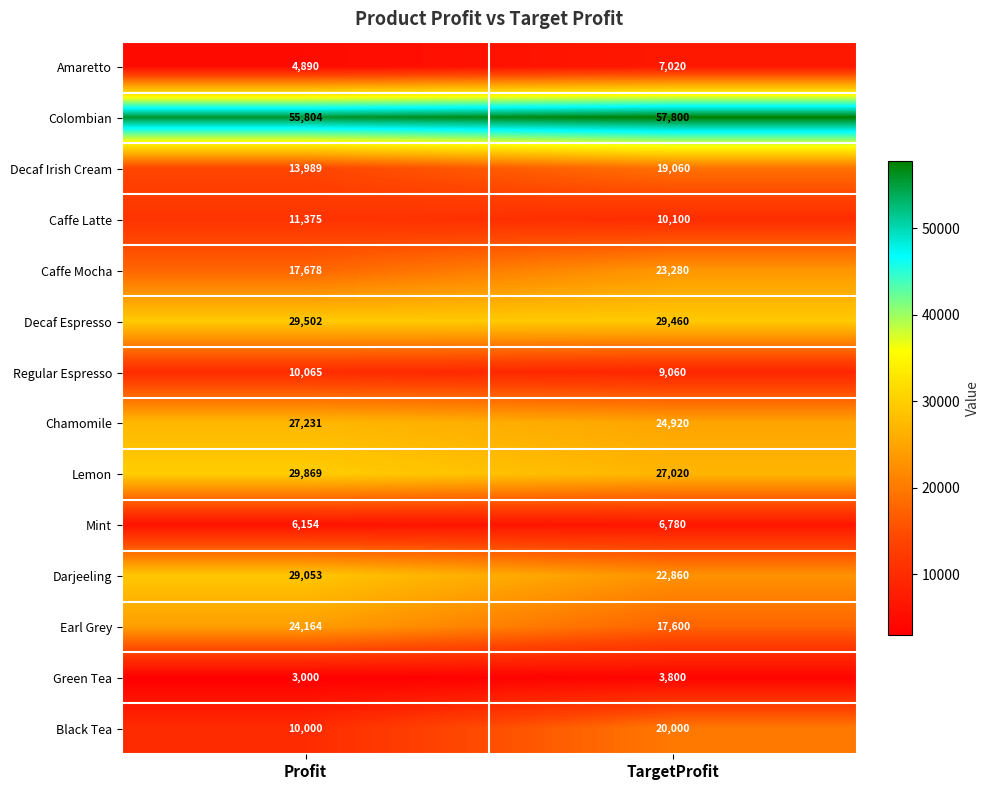

What is the difference between the highest and lowest values at Profit?

52804